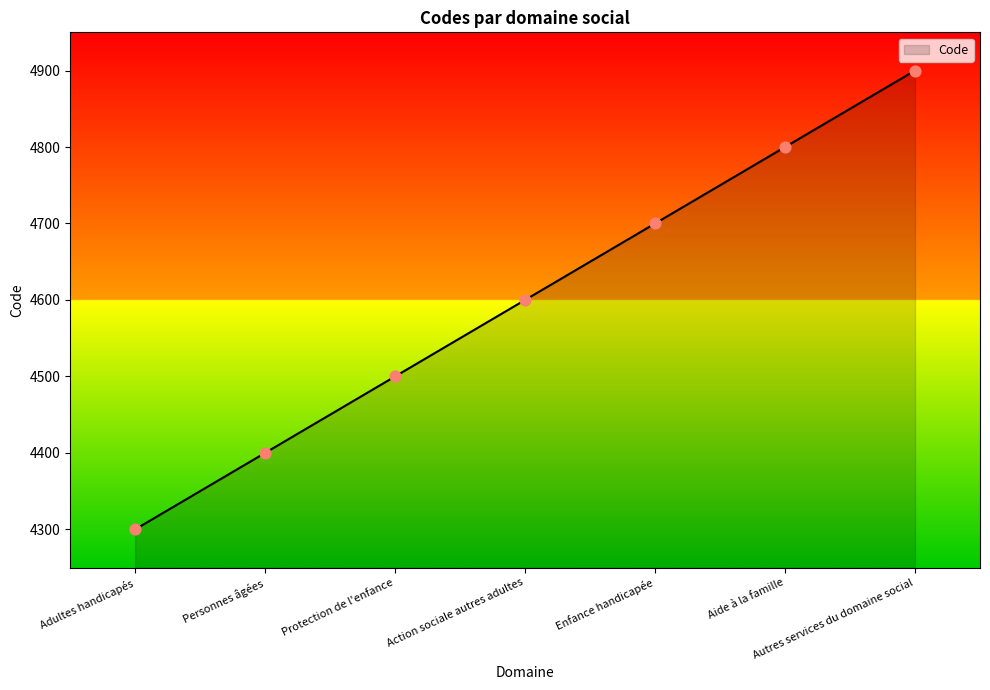

Which has a higher value, Protection de l'enfance or Autres services du domaine social?

Autres services du domaine social